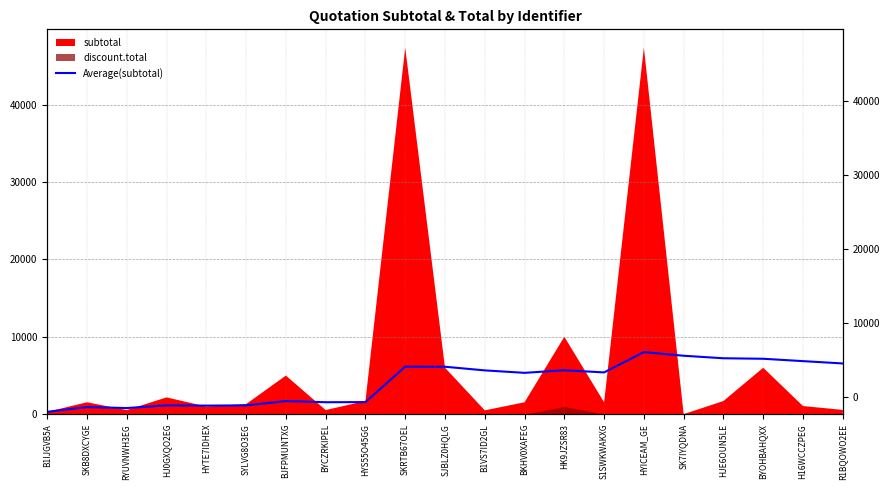

What is the value of the 11th point from the left?

6126.6